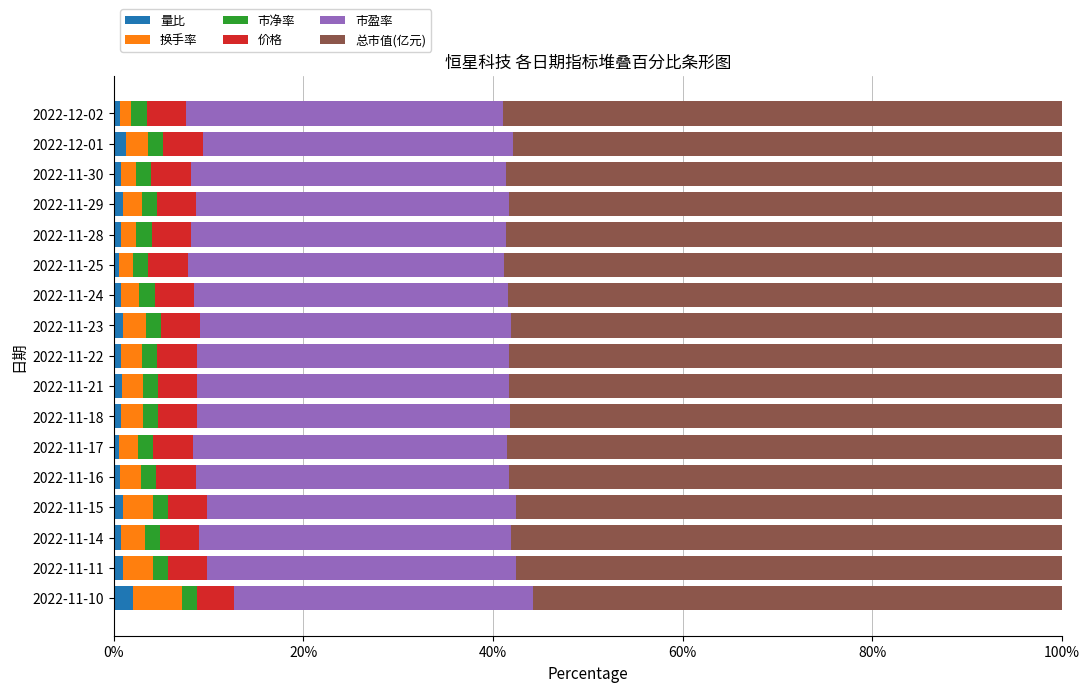

The 量比 series shows 0.8 at 2022-11-14. True or false?

True